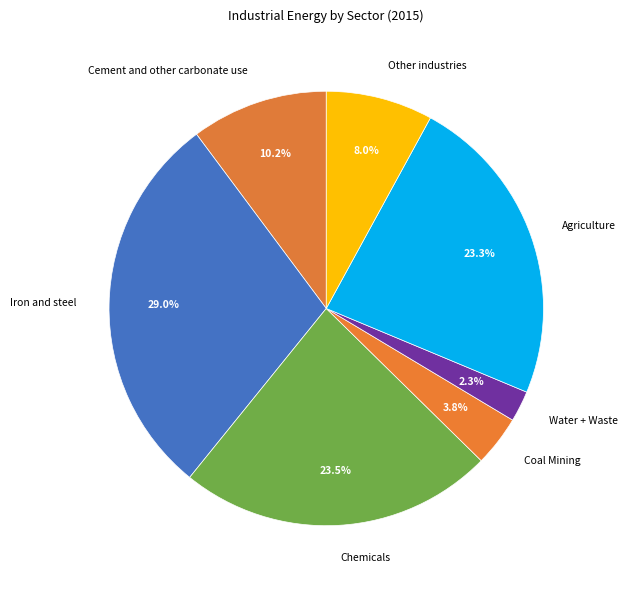

What is the ratio of the value at Other industries to the value at Cement and other carbonate use?

0.8